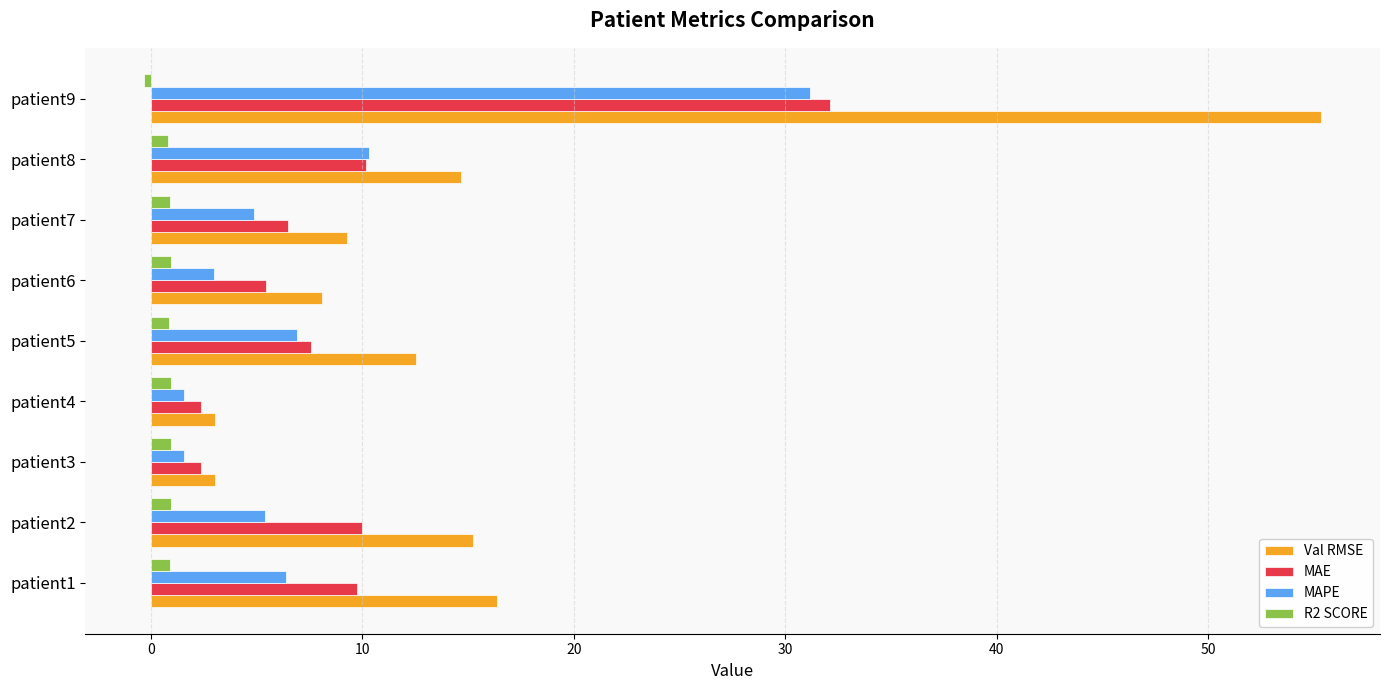

Is the value of R2 SCORE at patient4 greater than the value of MAE at patient2?

No